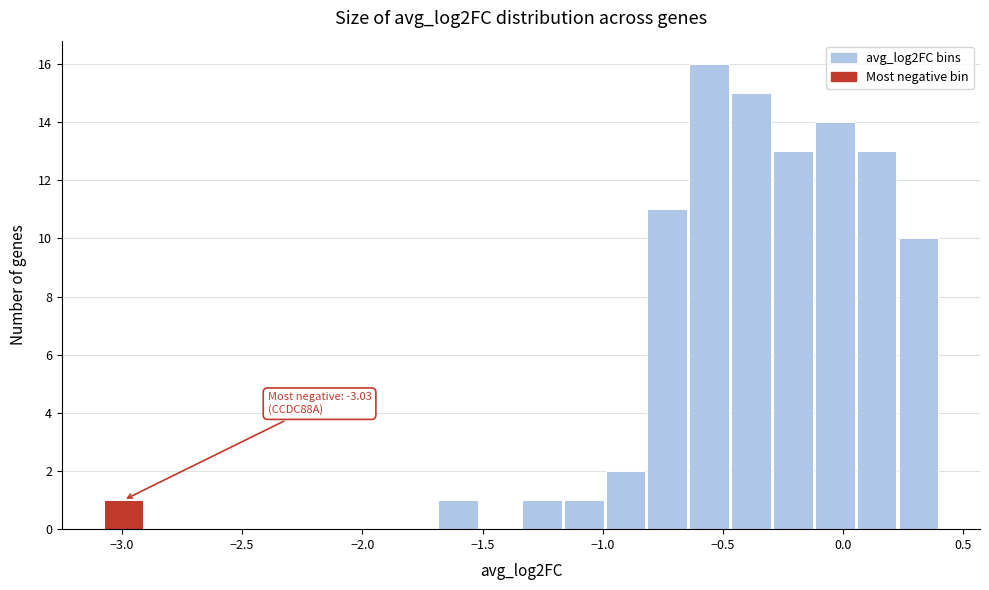

Read against the x-axis, roughly where is the centre of the tallest bar?

-0.55